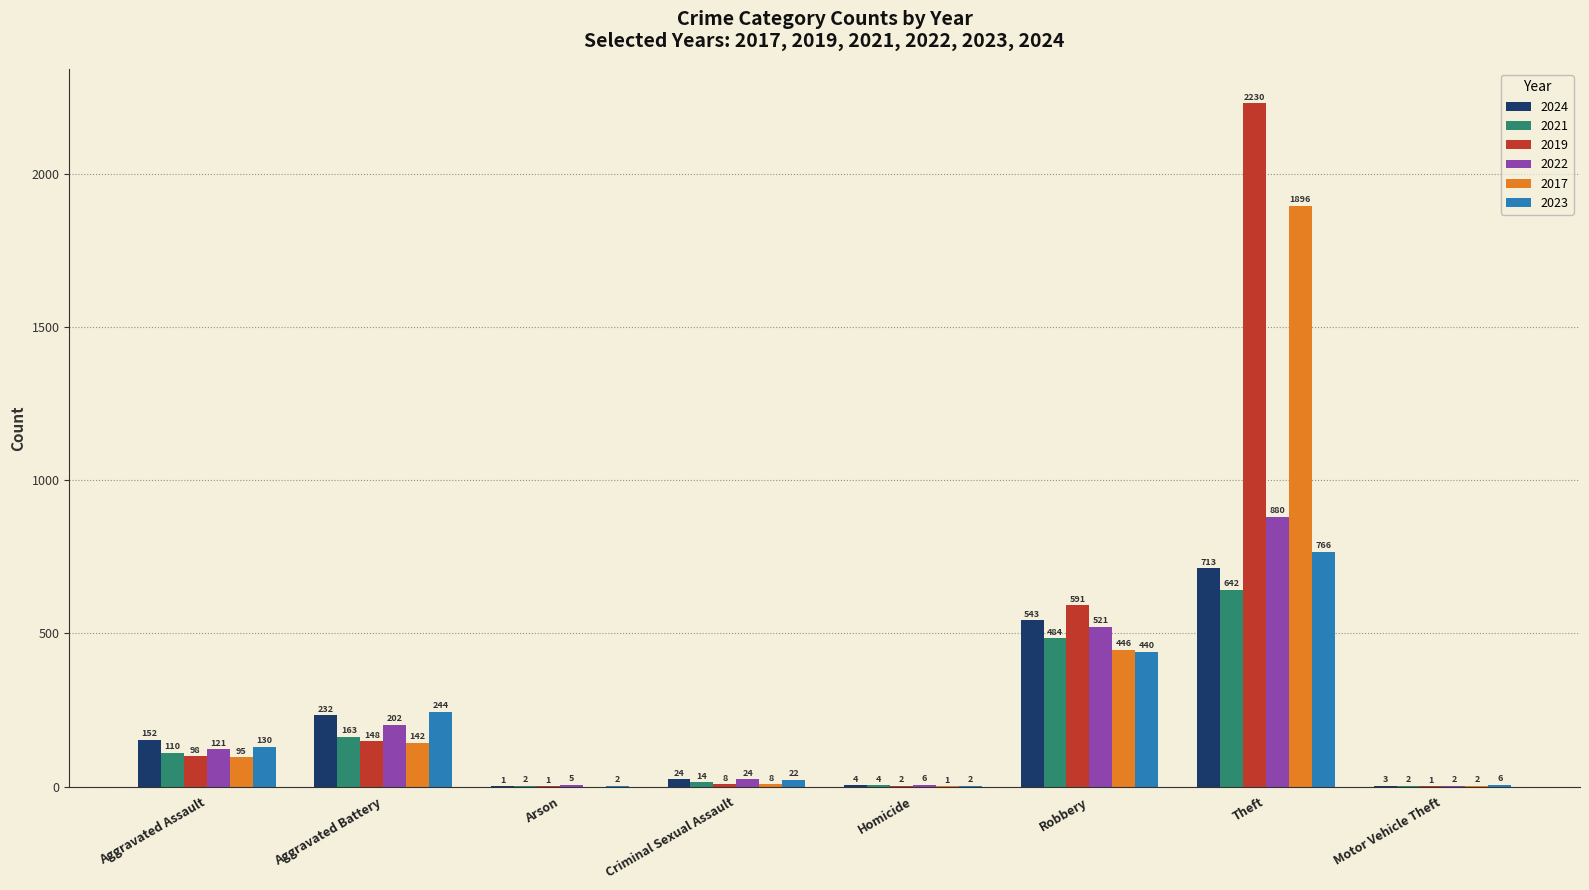

How many groups of bars are there?

8